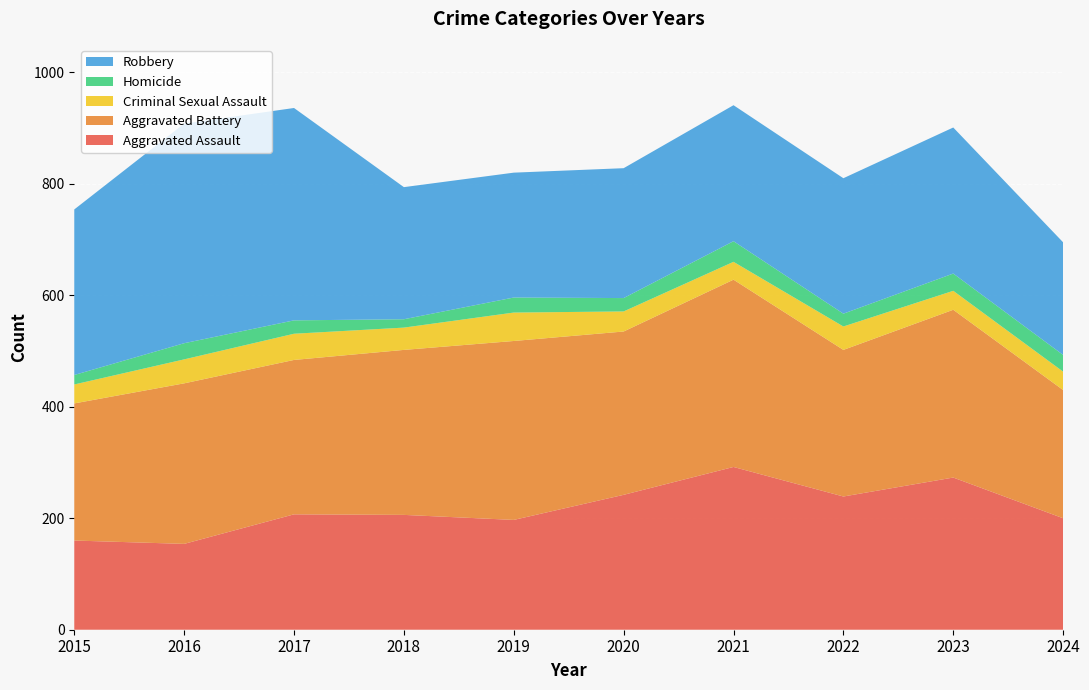

Reading left to right, extract all data points from this chart.

Aggravated Assault: 160	154	207	206	197	242	292	239	273	200
Aggravated Battery: 246	288	277	296	321	293	336	263	301	230
Criminal Sexual Assault: 34	43	47	40	51	36	32	42	34	33
Homicide: 17	29	24	15	27	24	37	23	31	30
Robbery: 297	394	381	237	224	233	244	243	262	202